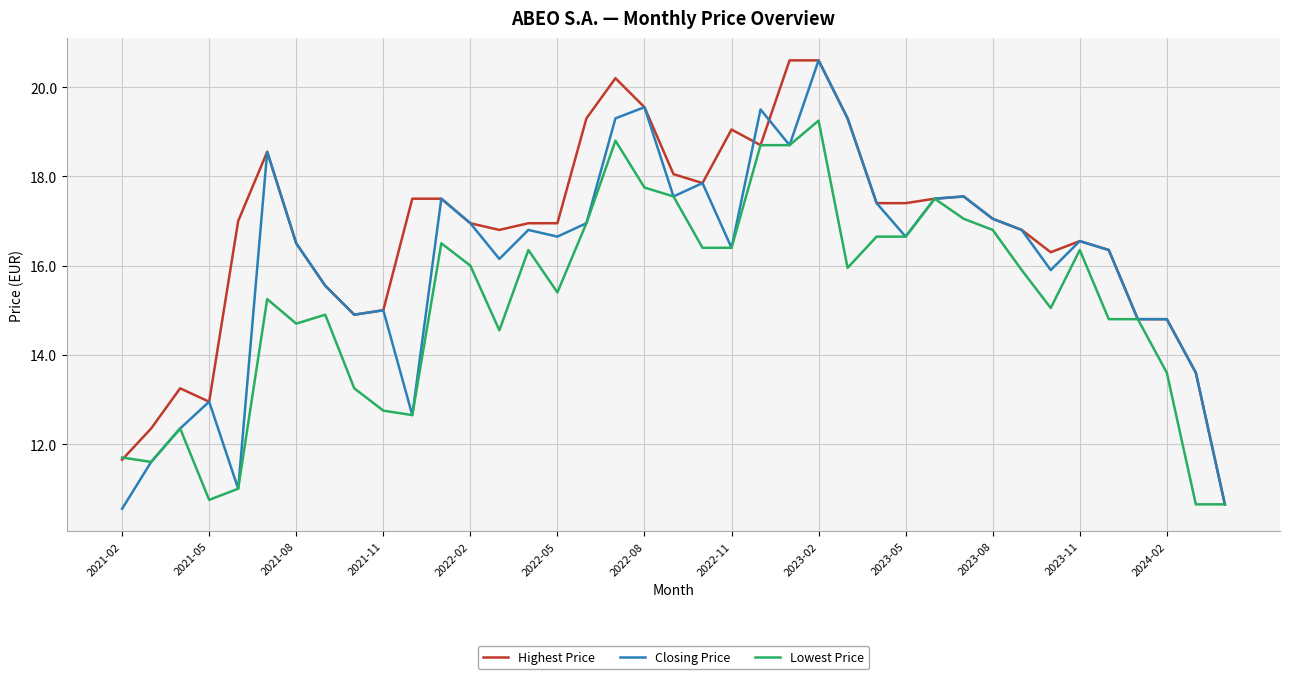

What is the minimum value shown in the chart?

10.6